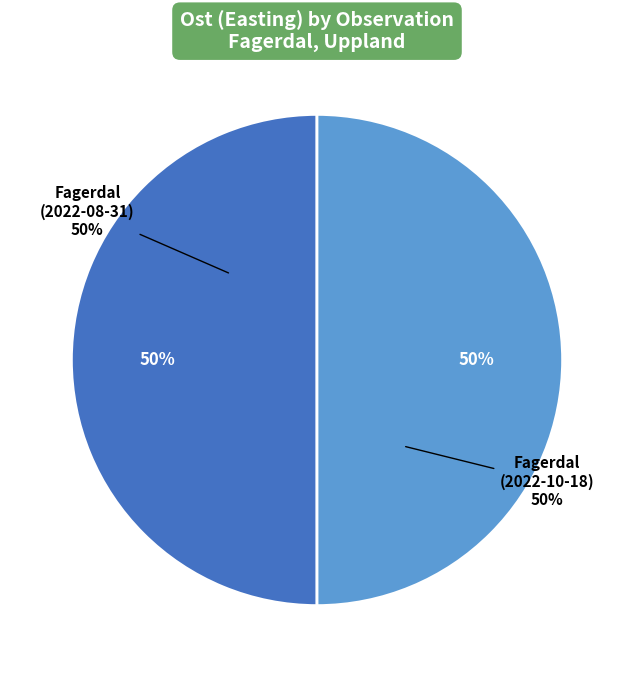

Rank the categories by value from highest to lowest.

Fagerdal (2022-08-31), Fagerdal (2022-10-18)